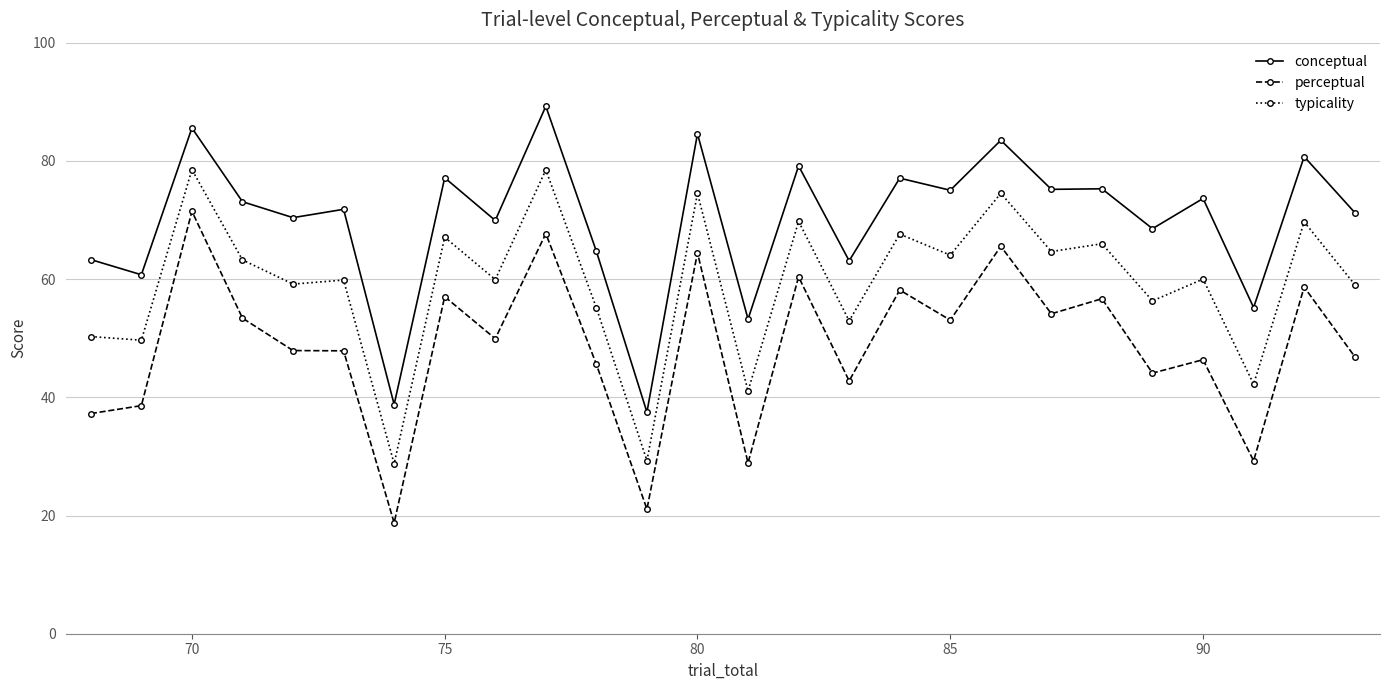

How many values in the conceptual series exceed 73?

13